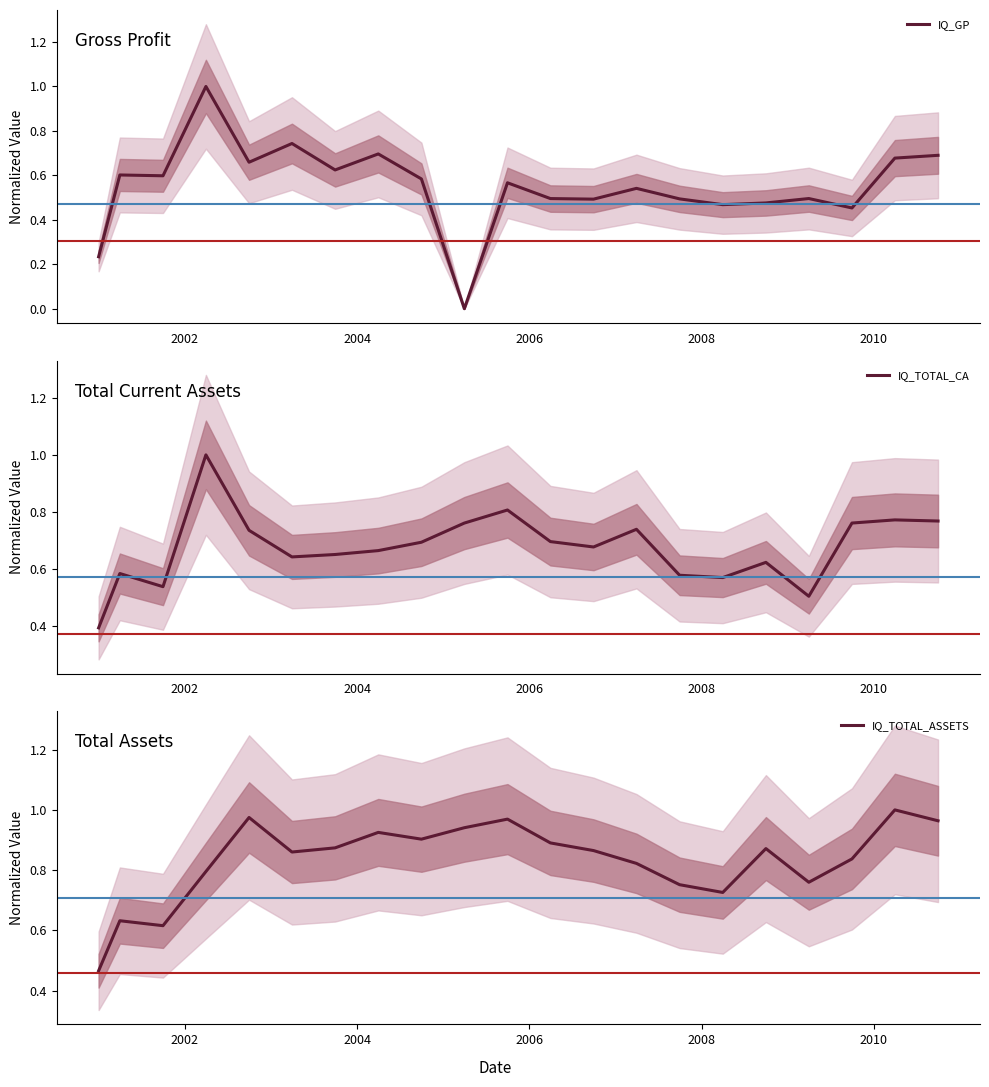

What is the maximum value for IQ_GP?

1.0